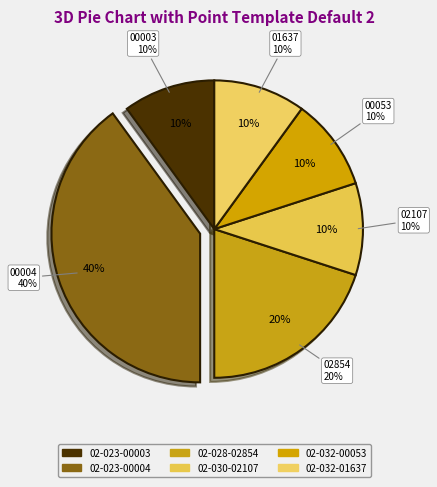

True or false: 02-023-00003 accounts for 10% of the total.

True